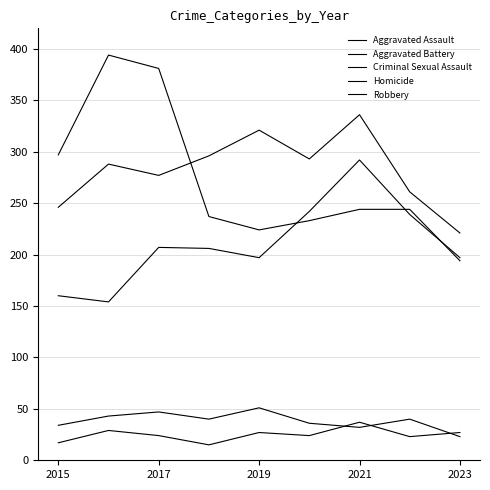

Rank the series by their maximum value, from lowest to highest.

Homicide, Criminal Sexual Assault, Aggravated Assault, Aggravated Battery, Robbery